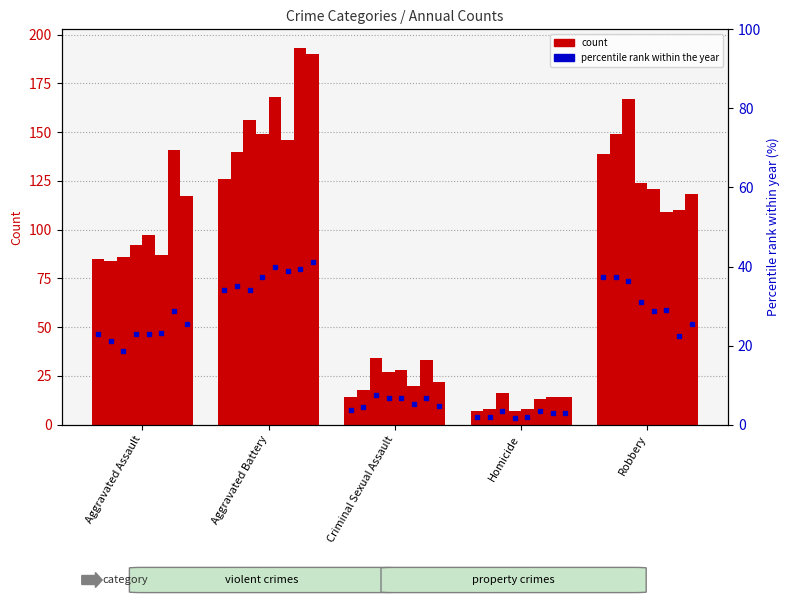

What position from the left is Aggravated Assault?

1